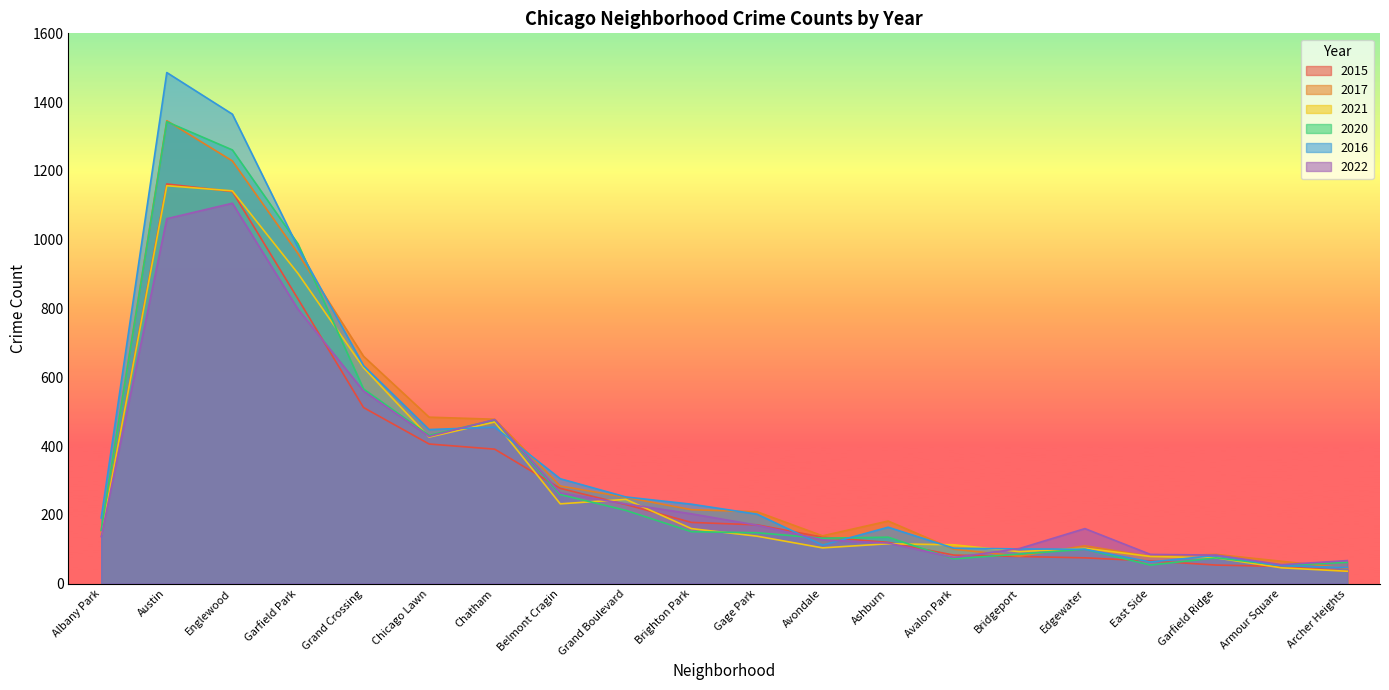

Reading left to right, extract all data points from this chart.

2015: 141	1162	1140	828	512	406	391	277	230	178	171	135	120	83	79	75	66	54	50	36
2017: 153	1346	1229	960	661	484	478	284	251	215	209	139	182	100	80	110	79	85	65	45
2021: 141	1157	1142	902	628	426	470	232	245	160	138	104	116	113	93	103	79	75	46	36
2020: 155	1343	1261	988	566	431	476	259	213	151	148	132	135	72	86	100	54	75	53	62
2016: 191	1486	1365	978	634	448	455	305	252	231	202	112	164	103	101	100	63	82	52	47
2022: 137	1061	1106	798	560	428	477	264	232	203	170	127	118	76	102	160	85	83	55	67